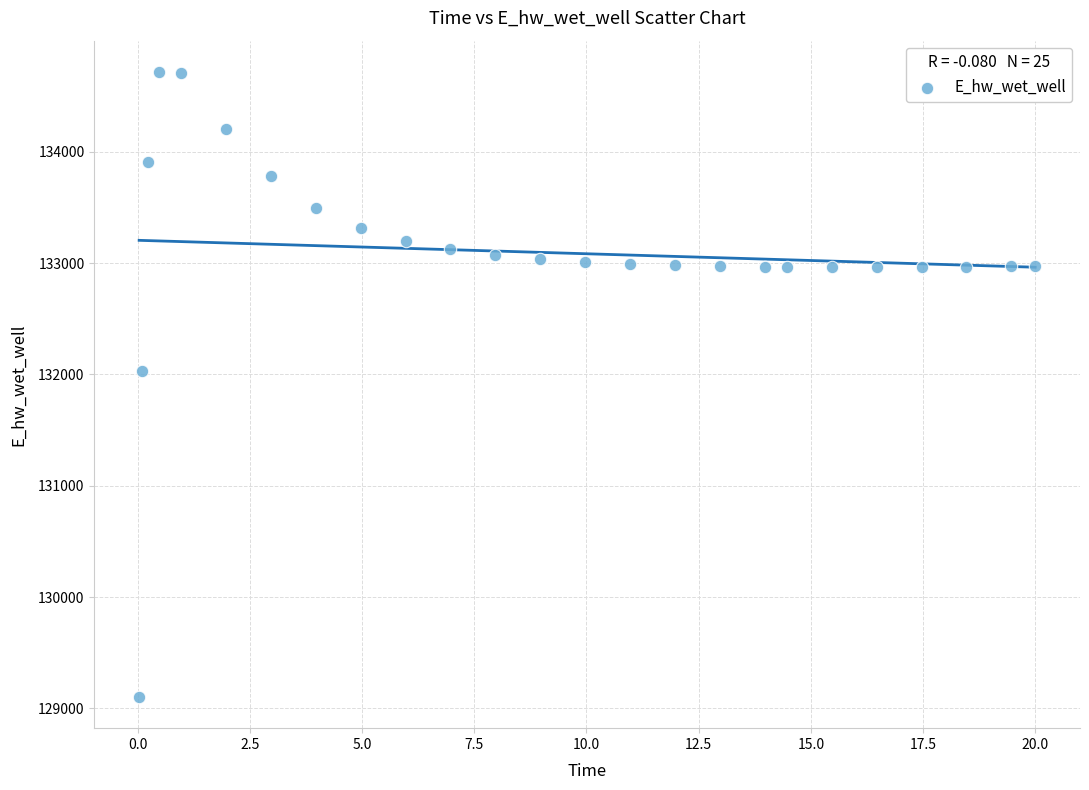

What is the range of X values (max minus min)?

20.0